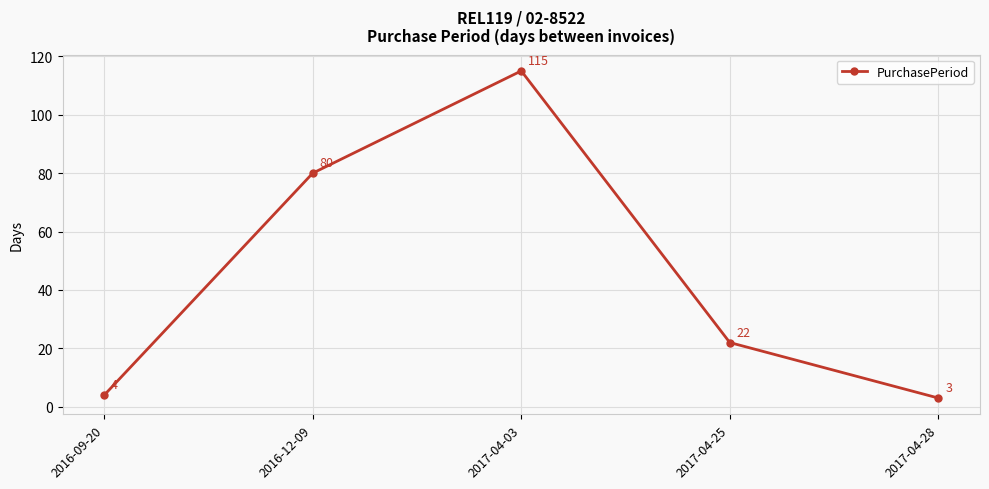

Is this an area chart (filled region under the line)?

No